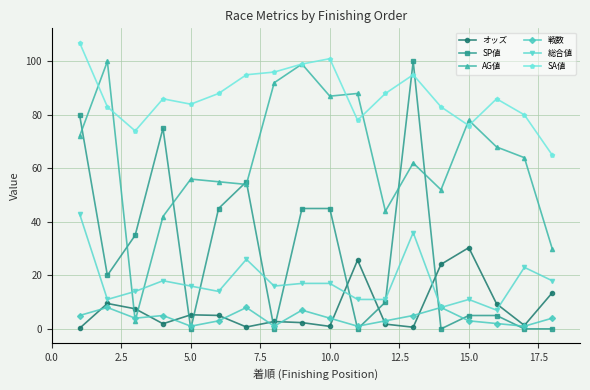

Which series has the largest total across all categories?

SA値